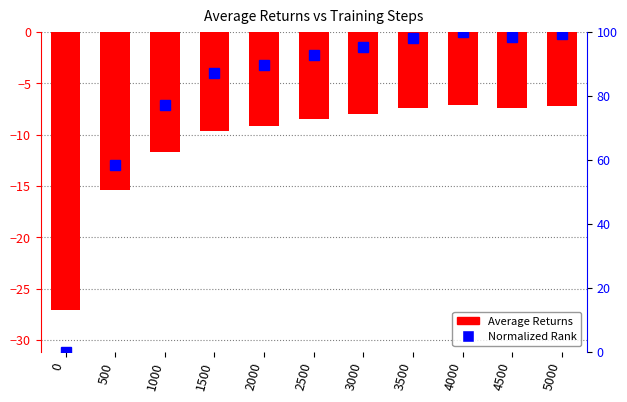

What is the smallest value displayed?

-27.1